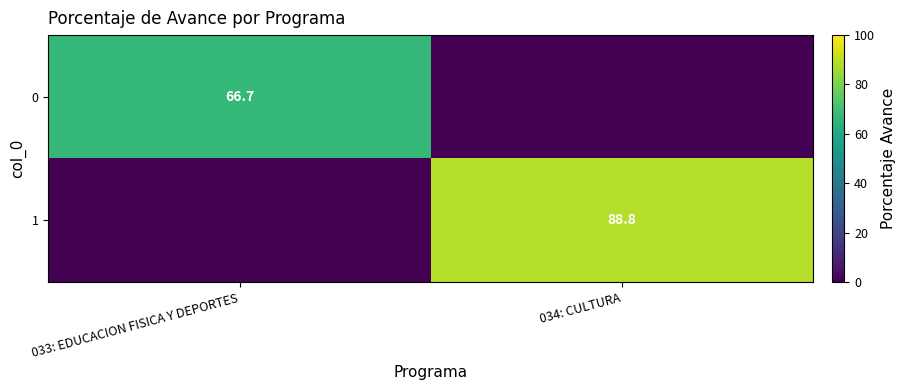

The 1 series shows 139.8 at 034: CULTURA. True or false?

False